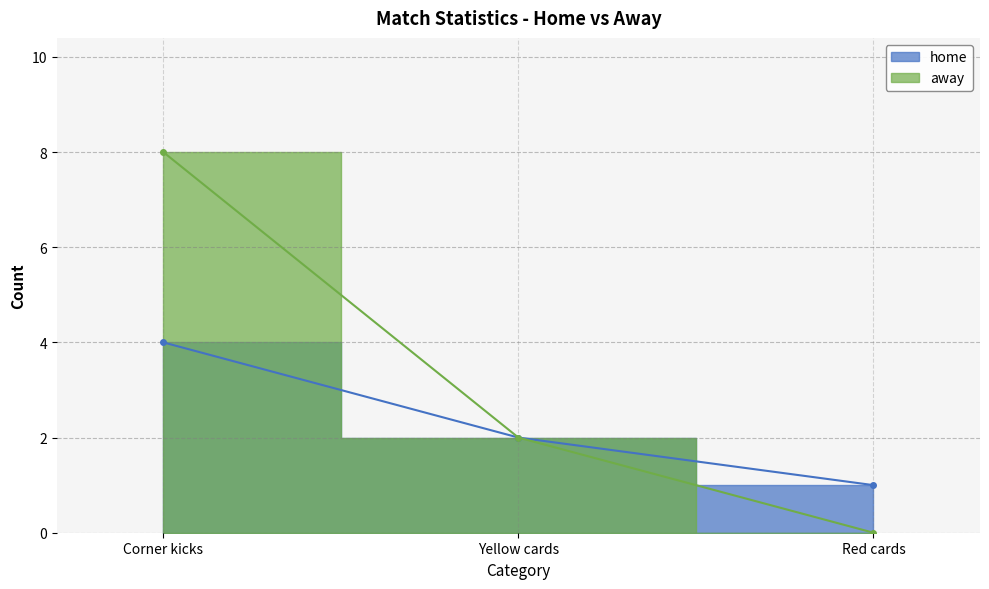

Reading left to right, what are all the values shown in this chart?

home: Corner kicks=4	Yellow cards=2	Red cards=1
away: Corner kicks=8	Yellow cards=2	Red cards=0